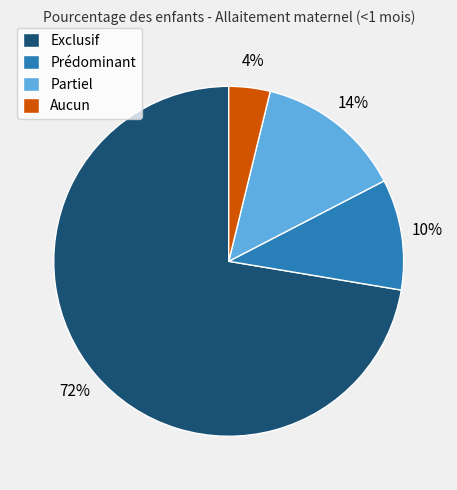

How many segments does this pie chart have?

4